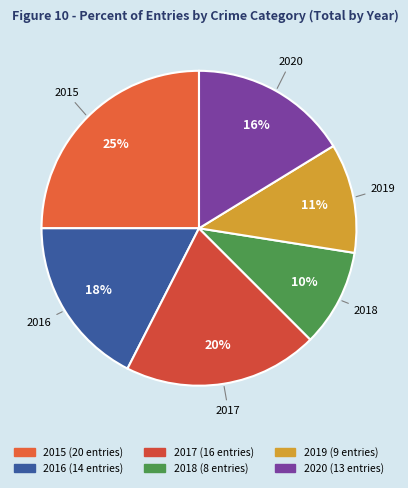

Count the number of slices in the pie.

6